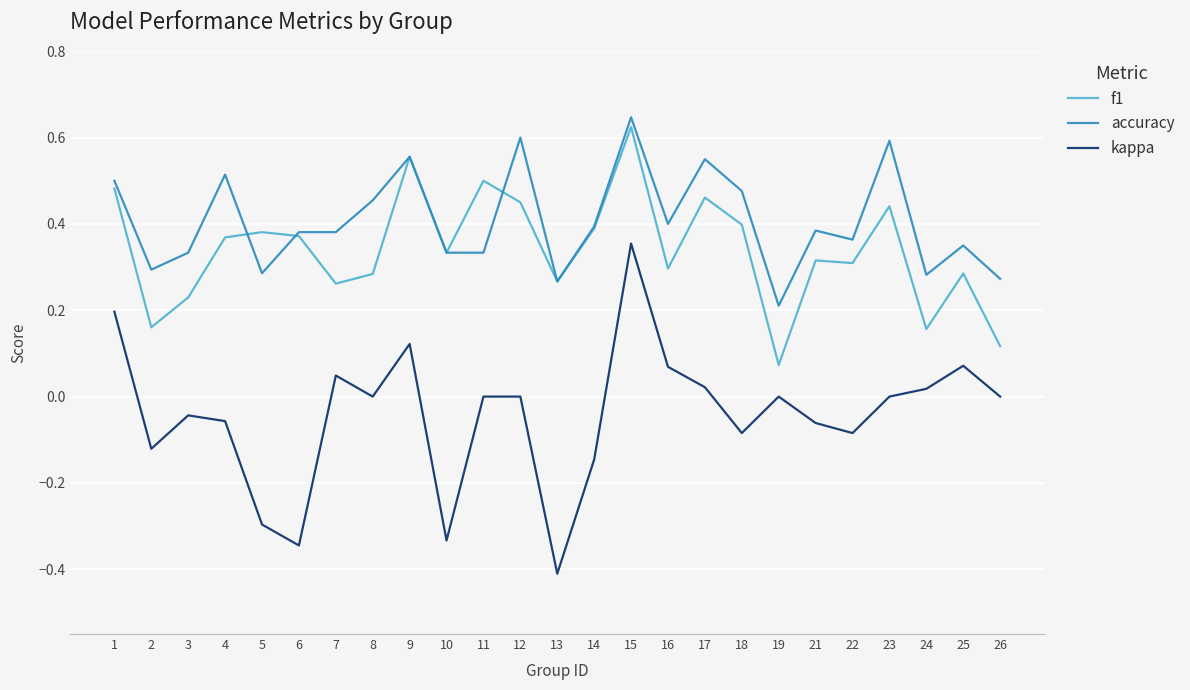

Which series has the widest spread of values?

kappa